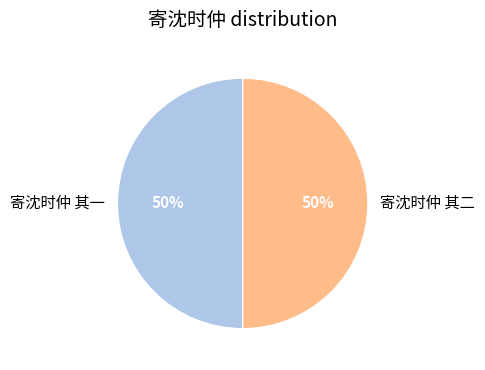

True or false: 寄沈时仲 其一 accounts for 60% of the total.

False